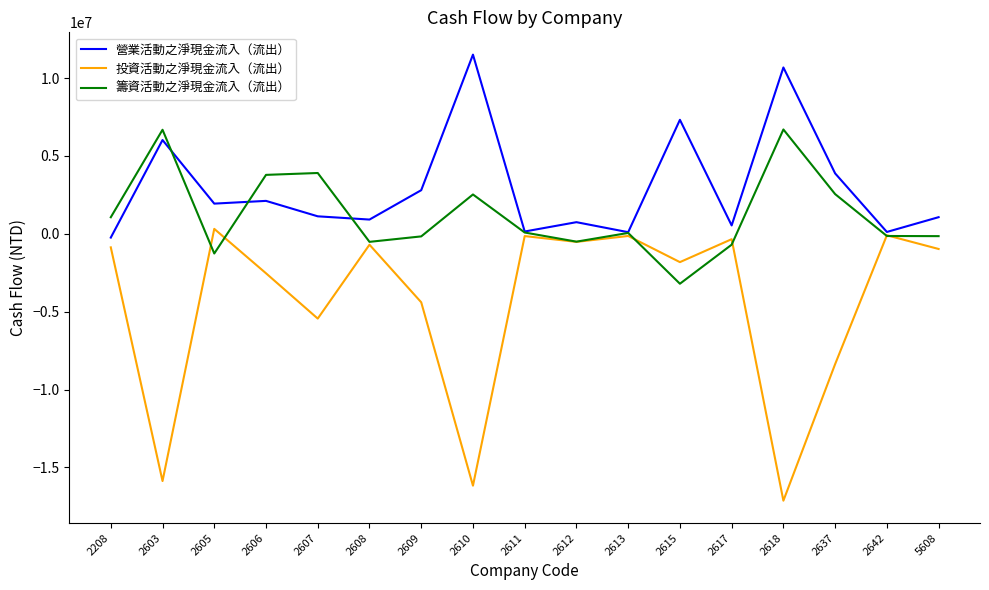

The value of 營業活動之淨現金流入（流出） at 2610 is 11502898. True or false?

True